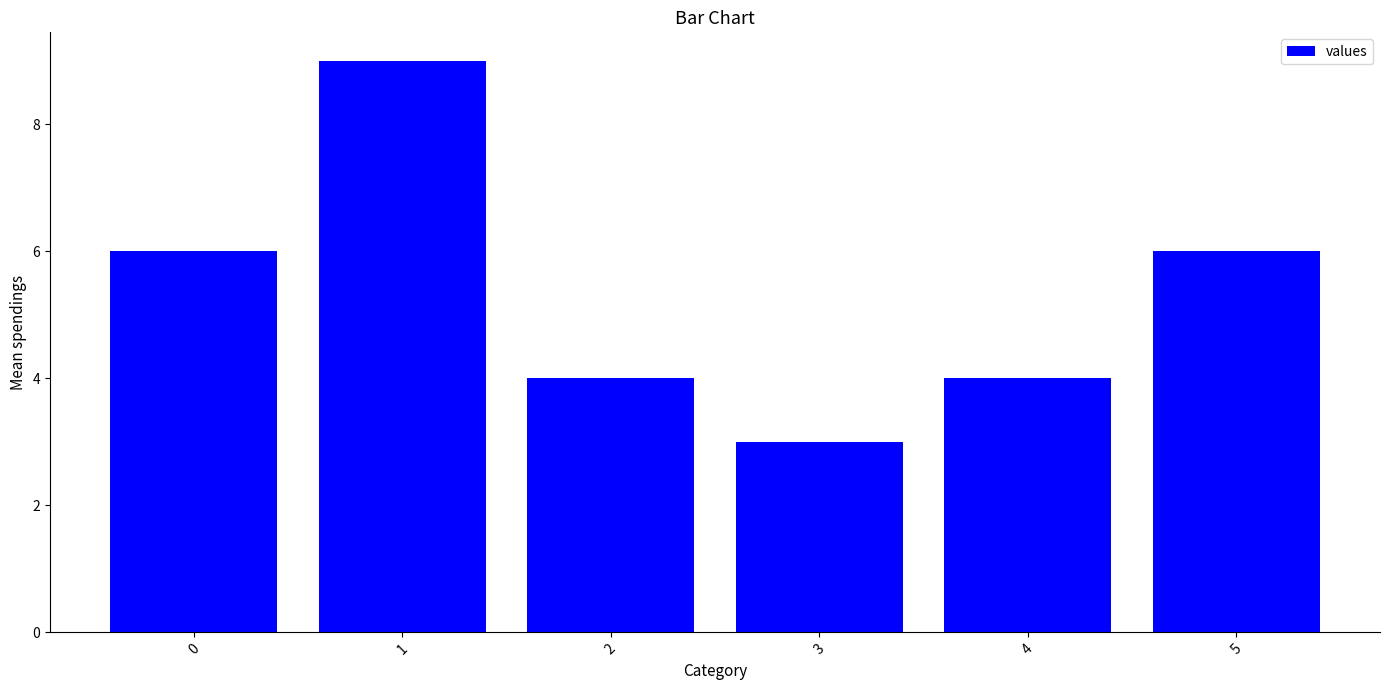

Reading right to left, list all the values displayed in this chart.

6	4	3	4	9	6